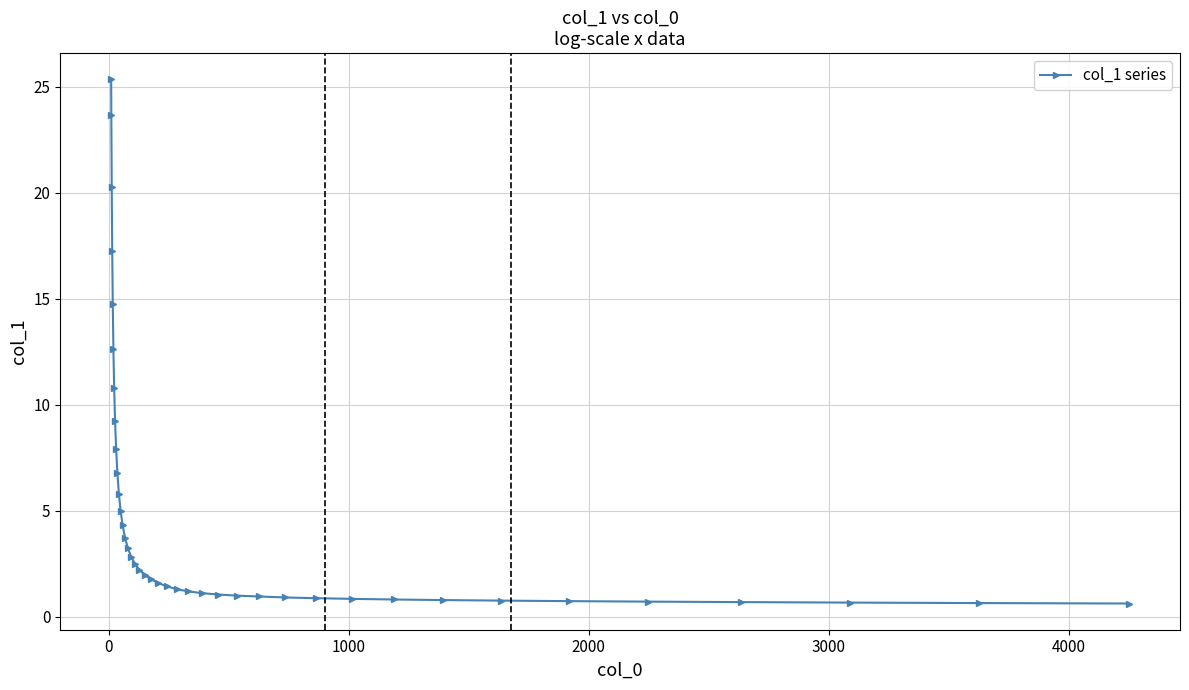

What is the value of the 3rd point from the left?

20.3